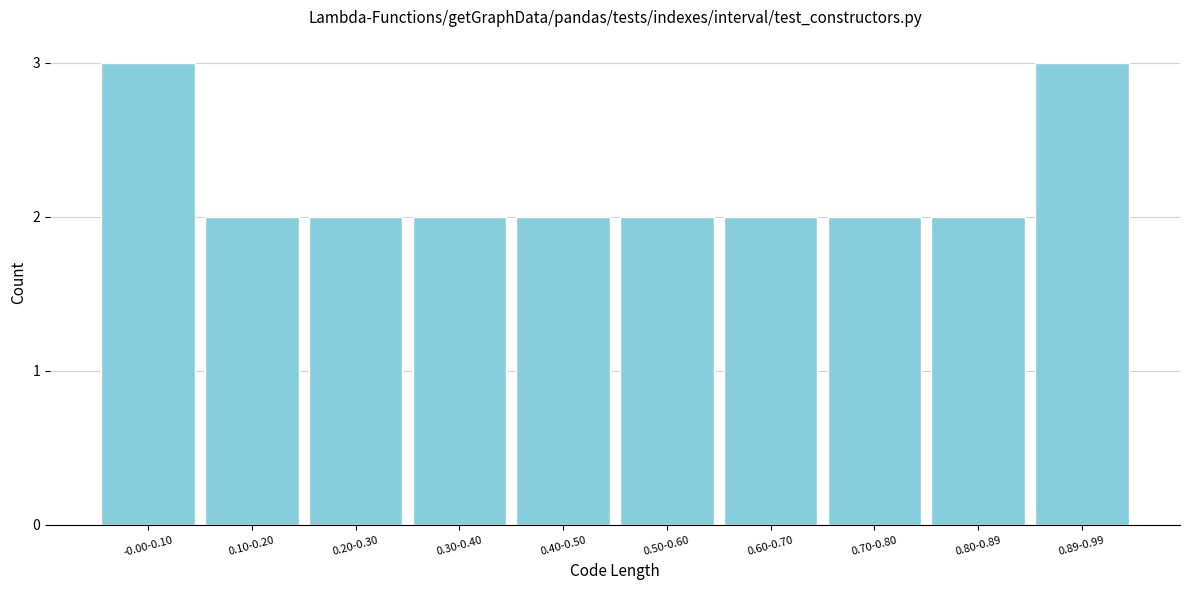

Reading left to right, list all the values displayed in this chart.

-0.00-0.10=3	0.10-0.20=2	0.20-0.30=2	0.30-0.40=2	0.40-0.50=2	0.50-0.60=2	0.60-0.70=2	0.70-0.80=2	0.80-0.89=2	0.89-0.99=3